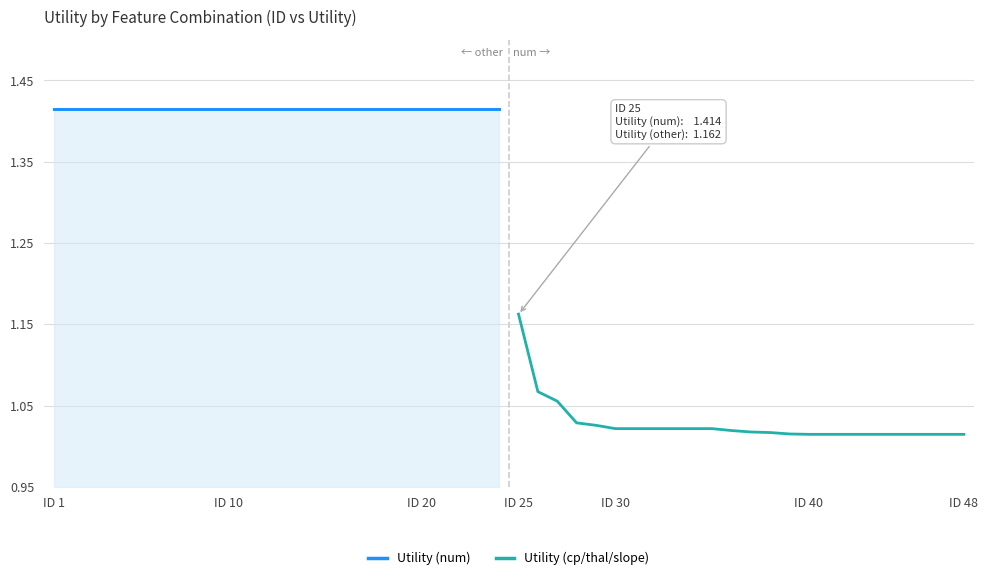

The value of Utility (cp/thal/slope) at ID 30 is 1.4. True or false?

False